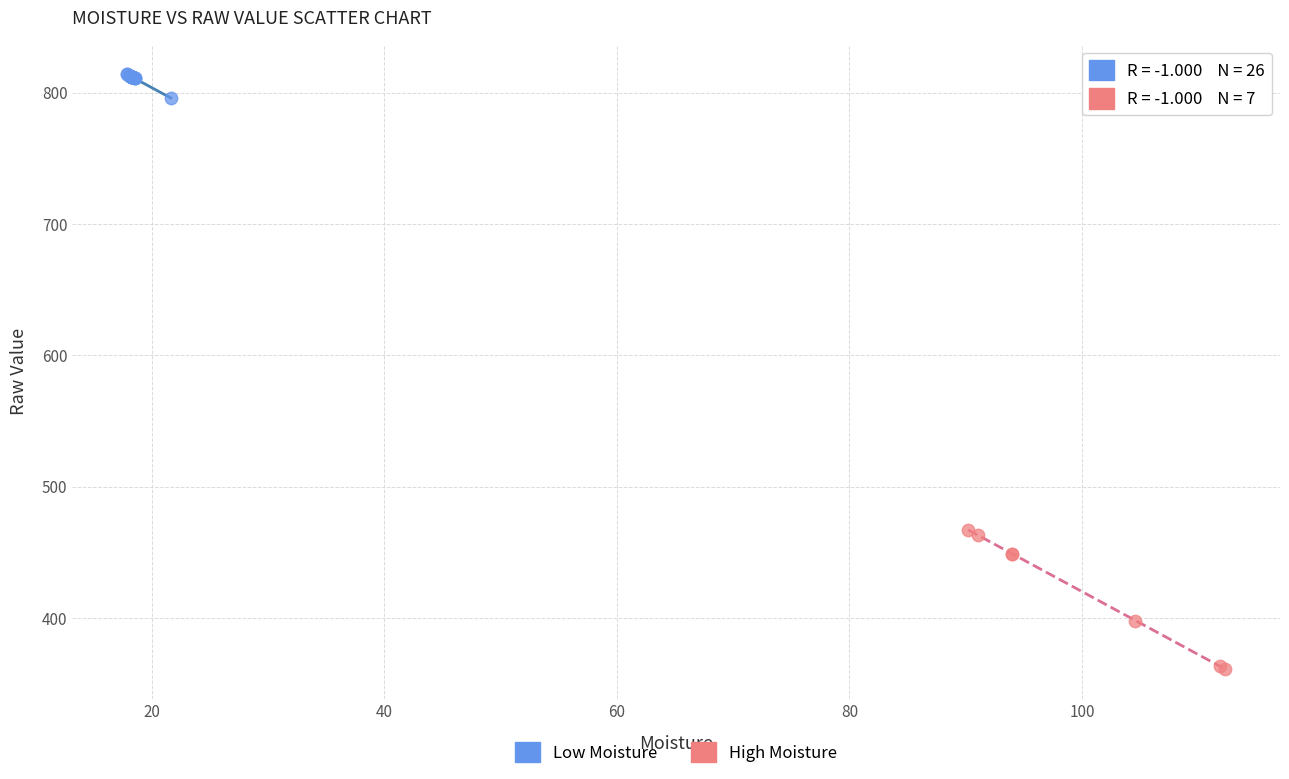

What are all the series names shown in the legend?

Low Moisture, High Moisture